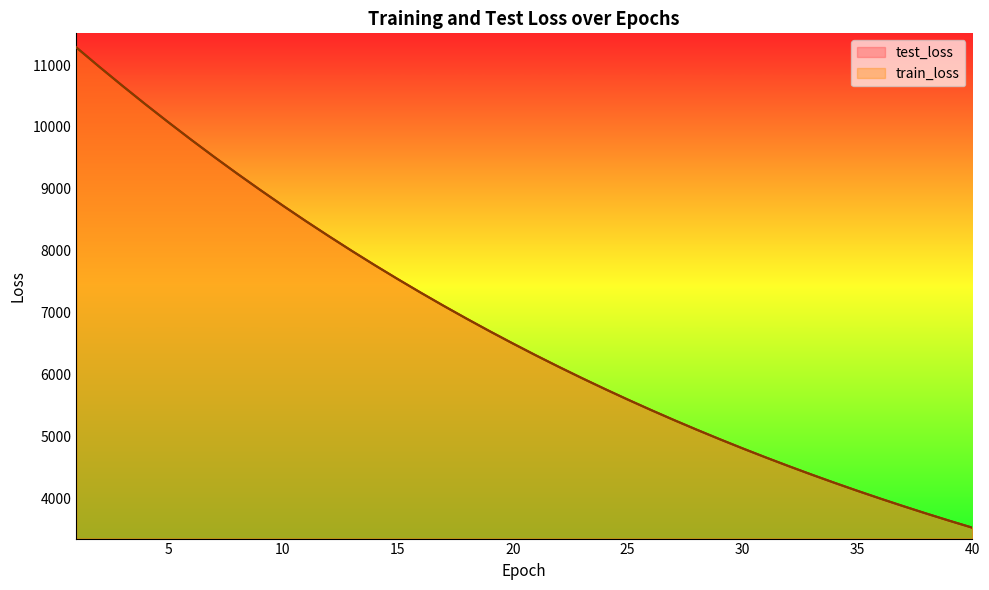

What is the average value of the test_loss series?

6753.4